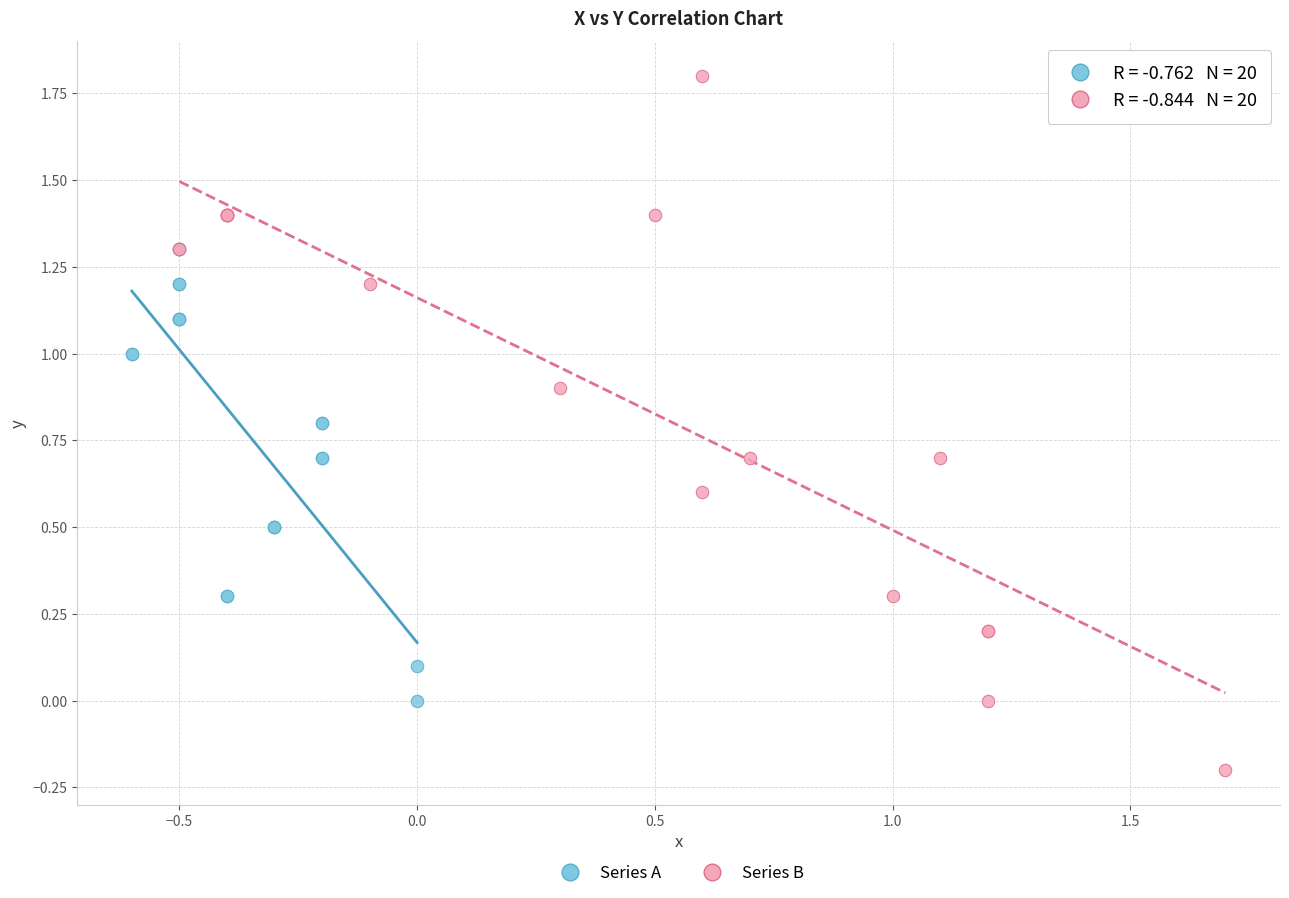

Which series contains the highest Y value?

Series B